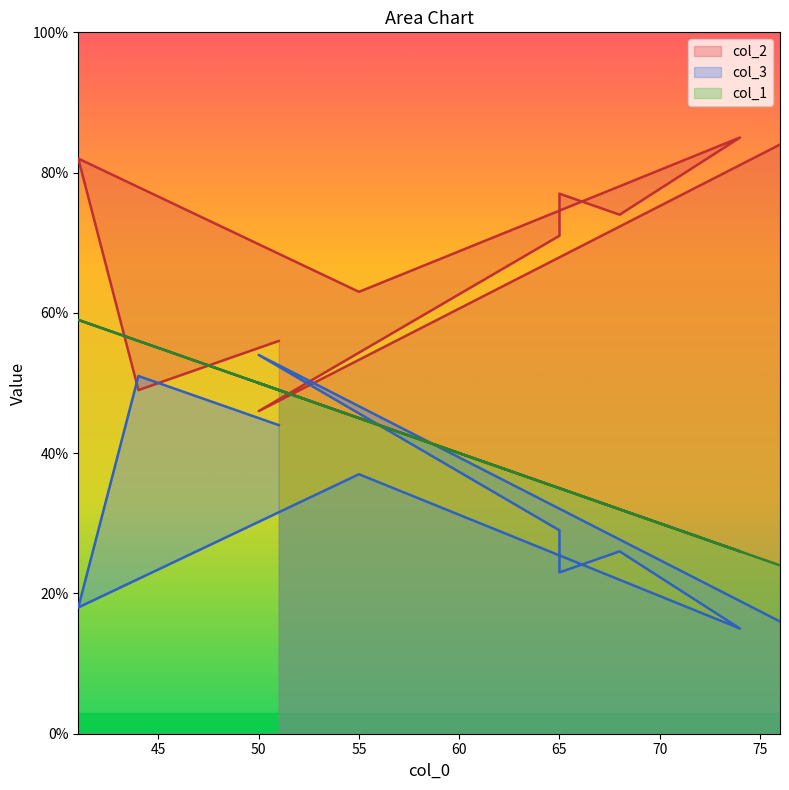

Count the number of data series in this chart.

3